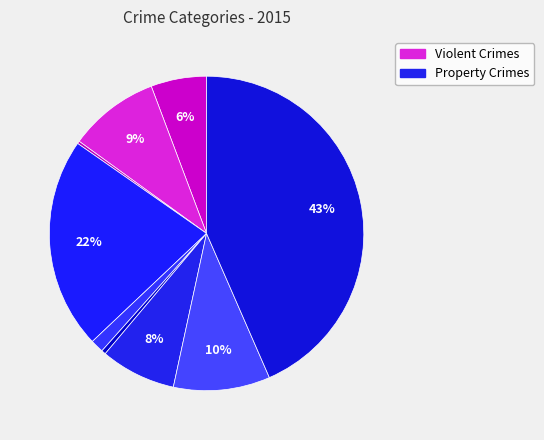

How many segments does this pie chart have?

9